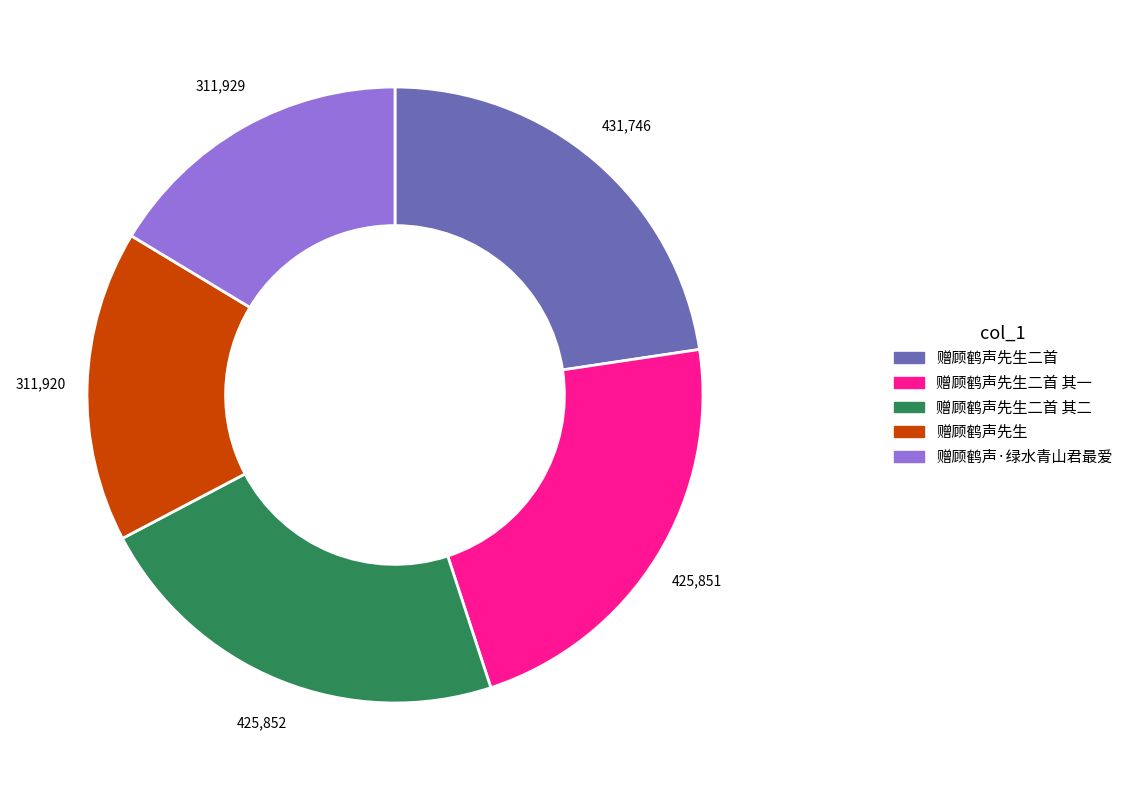

True or false: 赠顾鹤声先生二首 其一 accounts for 8% of the total.

False